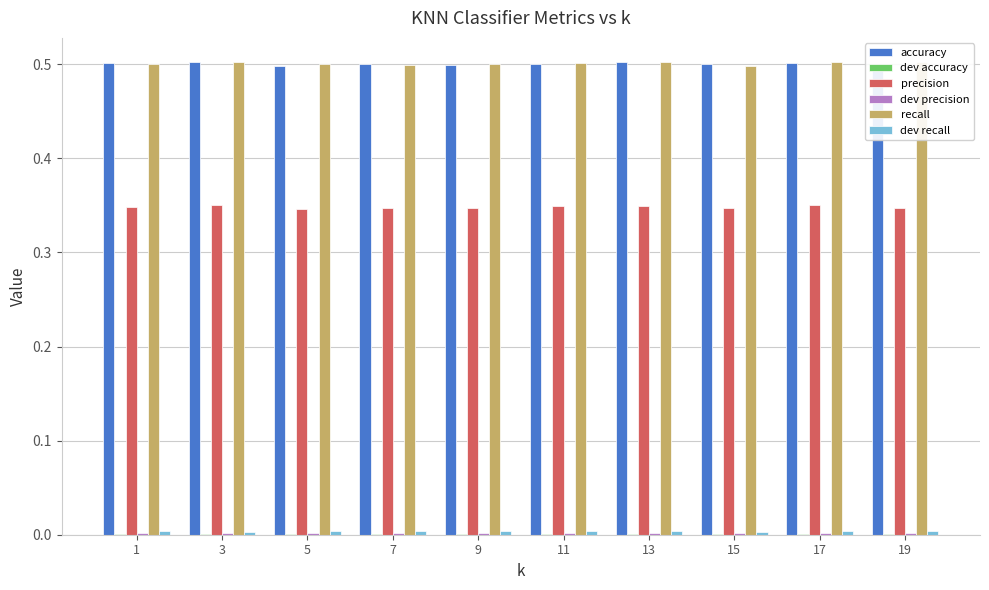

The recall series shows 0.9 at 3. True or false?

False